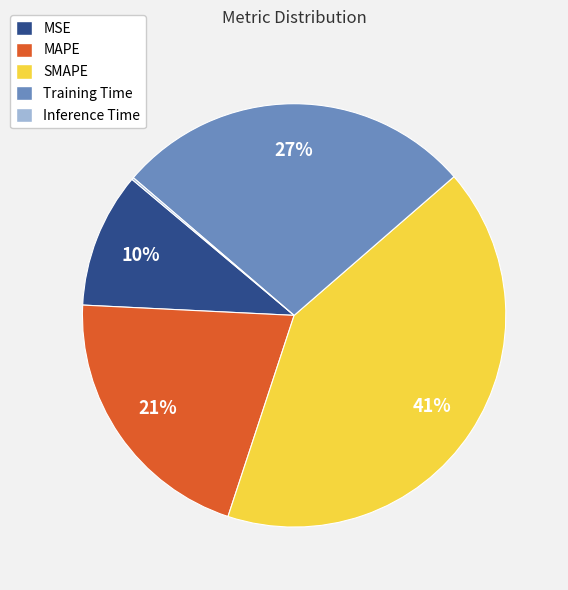

Combined, do MAPE and MSE account for over 50%?

No